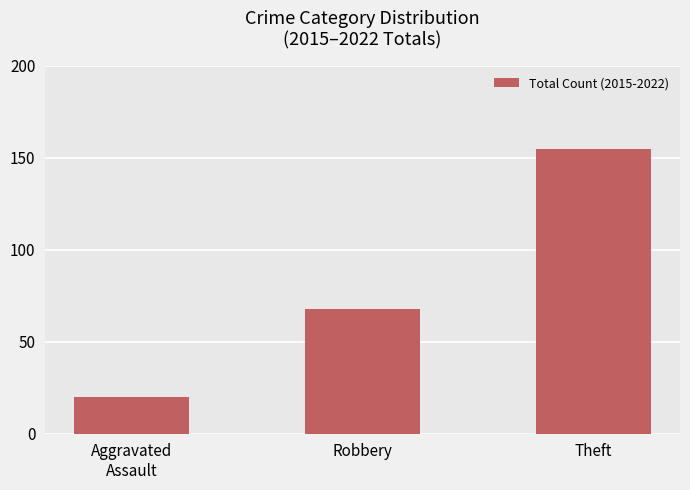

Is it true that the value at Robbery is 68?

True